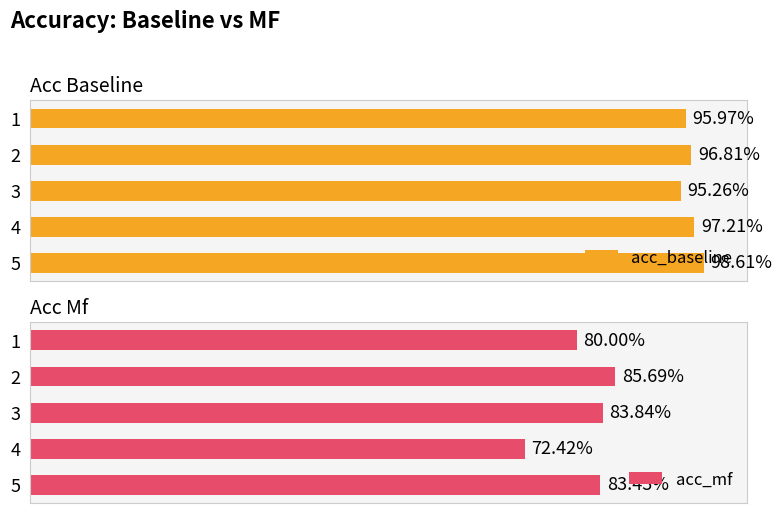

Which series has the largest total across all categories?

acc_baseline